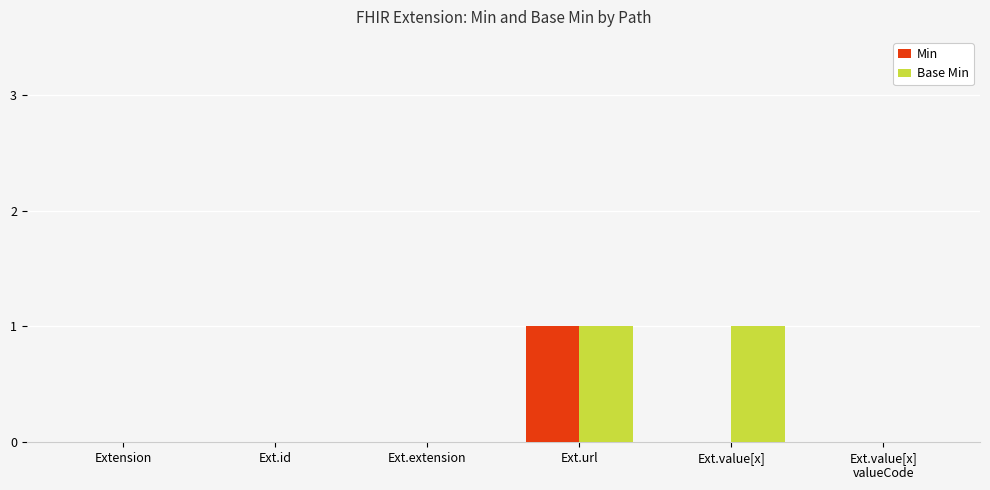

Count the Base Min values in the range 0 to 1.

6